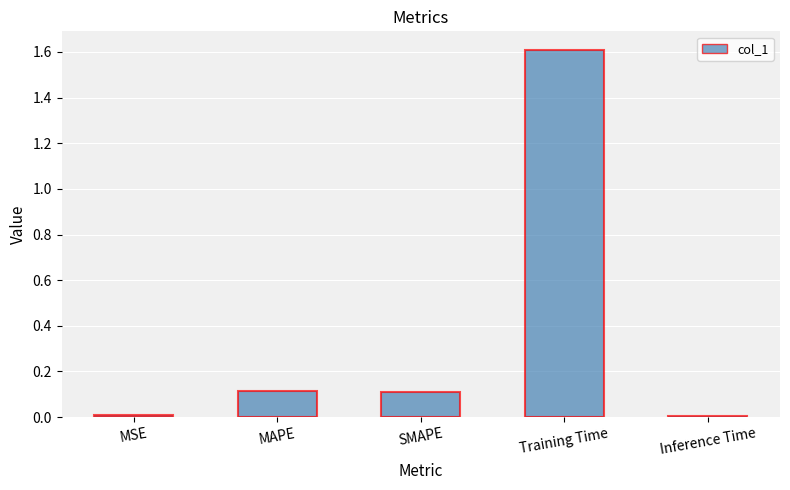

Between Inference Time and SMAPE, which is larger?

SMAPE